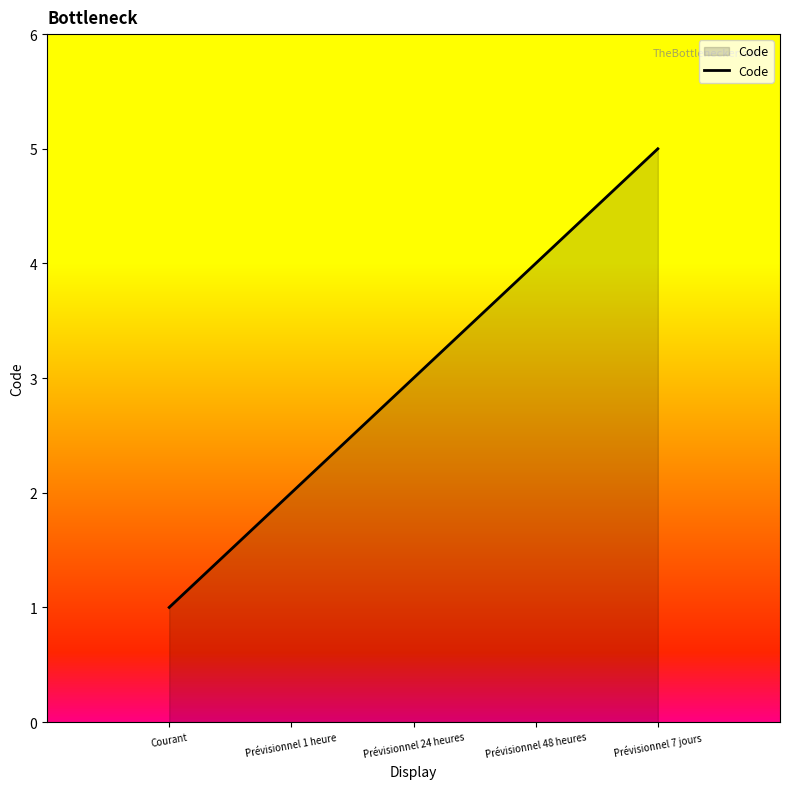

How many values are between 2 and 4?

3